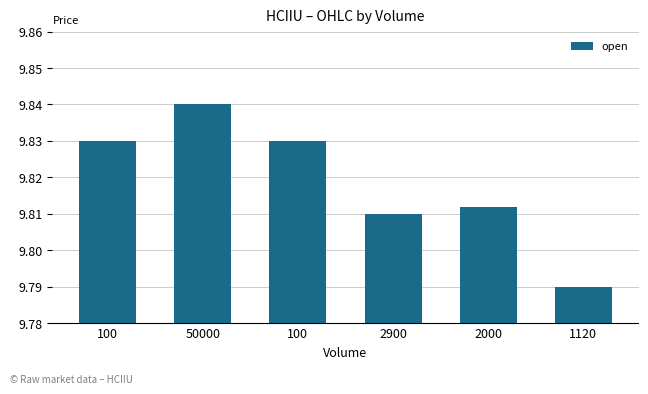

Between 100 and 2000, which is larger?

100